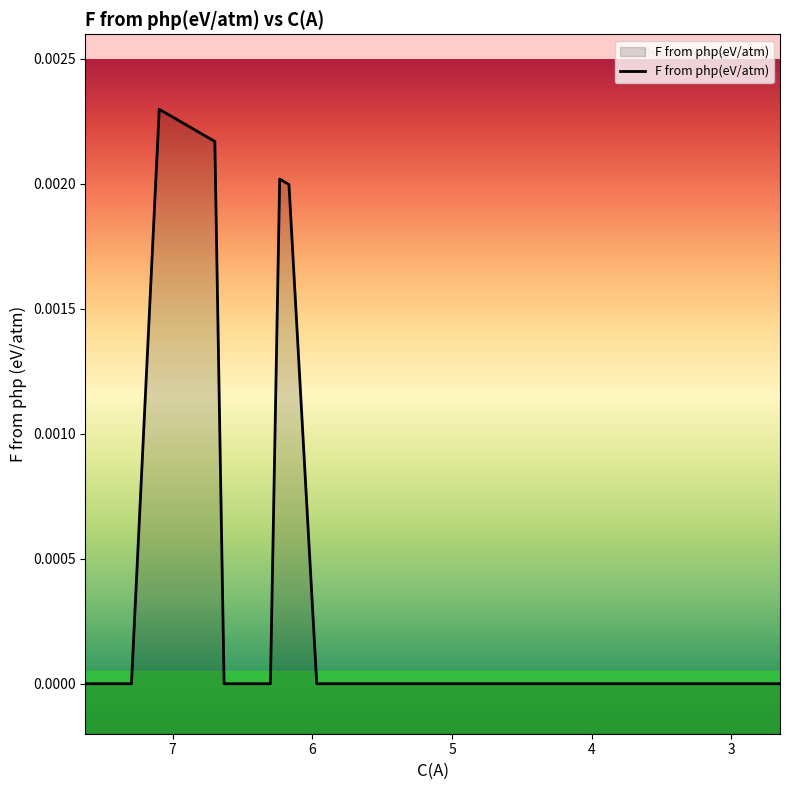

Rank the categories by value from lowest to highest.

7.62651333736756, 7.29492580096027, 6.6317507281457, 6.56543322086424, 6.49911571358279, 6.43279820630133, 6.36648069901987, 6.30016319173841, 5.96857565533113, 5.63698811892385, 5.30540058251656, 4.97381304610928, 4.64222550970199, 4.31063797329471, 3.97905043688742, 3.64746290048014, 3.31587536407285, 2.98428782766557, 2.65270029125828, 6.1675281771755, 6.23384568445696, 6.69806823542716, 6.76438574270861, 6.83070324999007, 6.89702075727153, 6.96333826455299, 7.02965577183444, 7.0959732791159